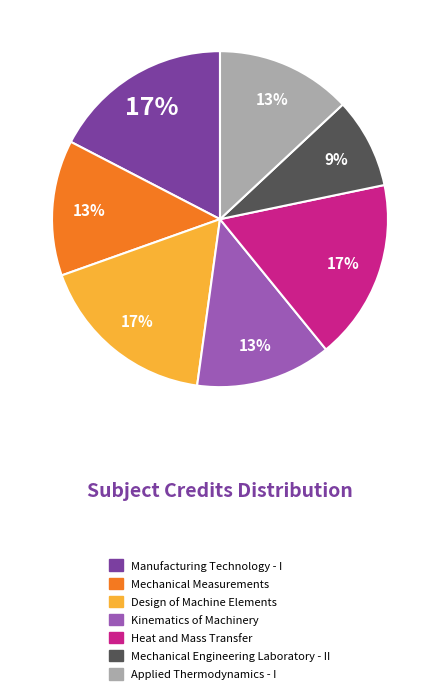

To the nearest percent, what is the combined percentage of Applied Thermodynamics - I and Manufacturing Technology - I?

30%